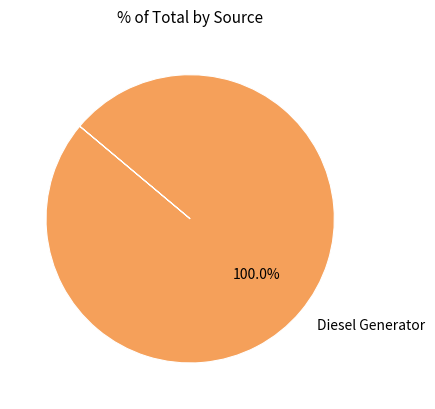

Is there a majority slice in this chart?

Yes